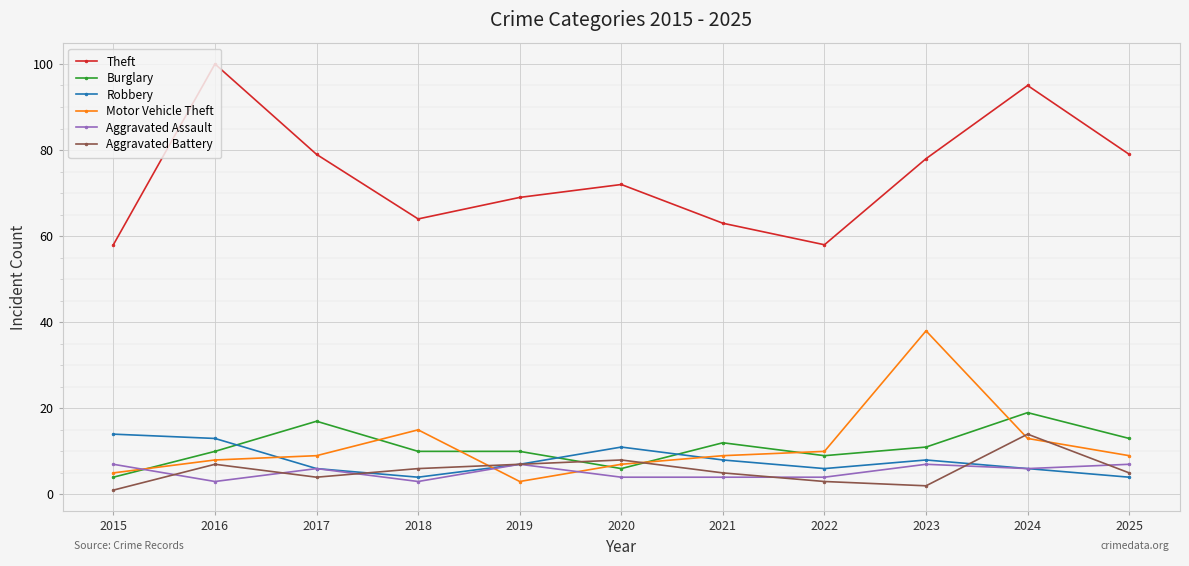

What is the minimum value shown in the chart?

1